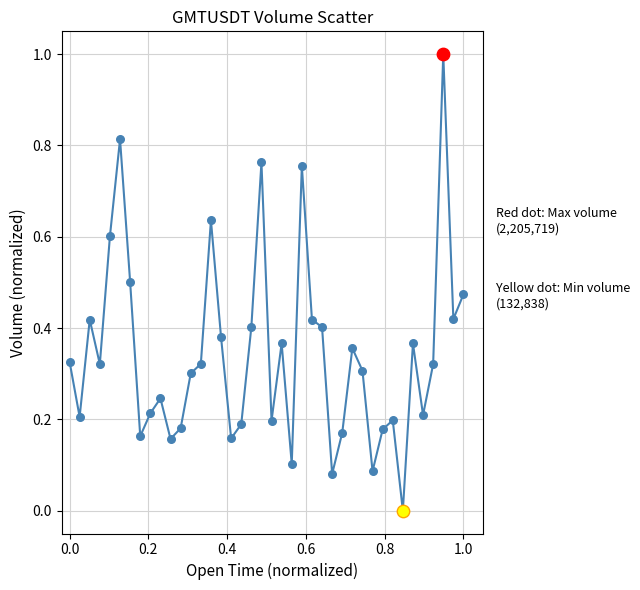

What is the difference between the maximum and minimum values?

1.0